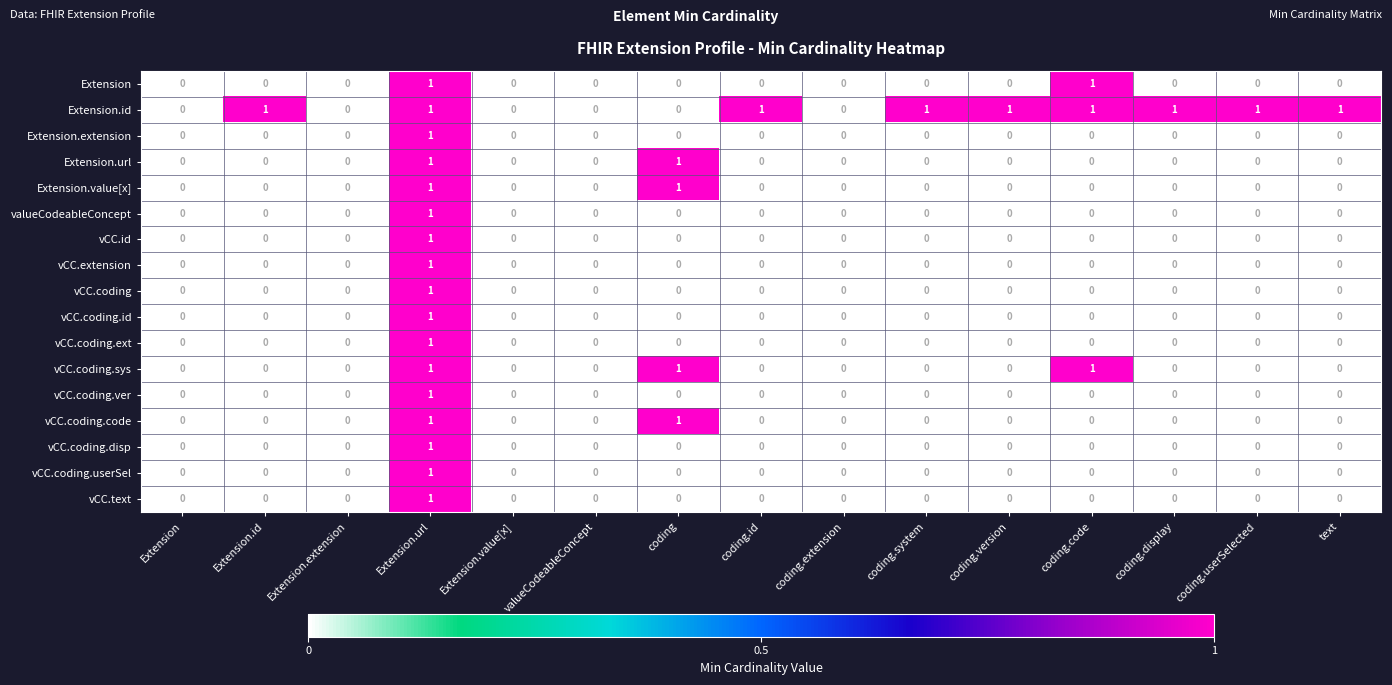

Which series changed the most between coding.extension and coding.display?

Extension.id